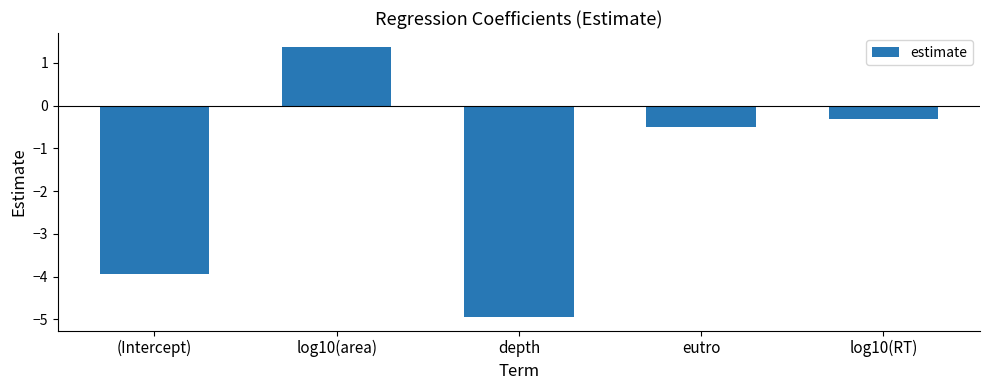

The value at depth is -7.2. True or false?

False